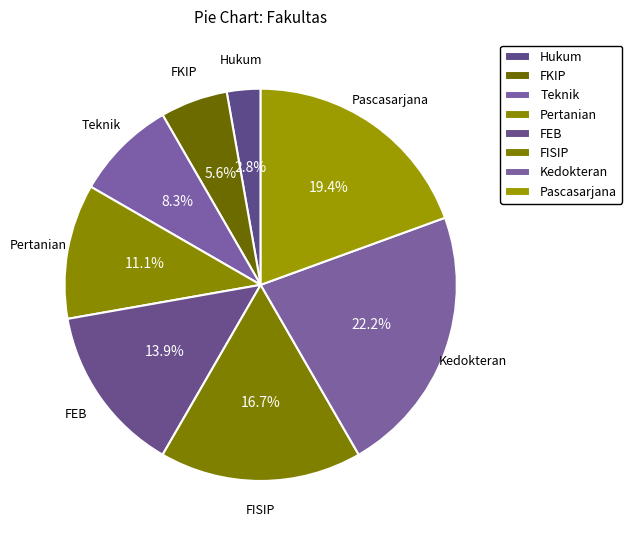

To the nearest percent, what is the combined percentage of Pertanian and FEB?

25%